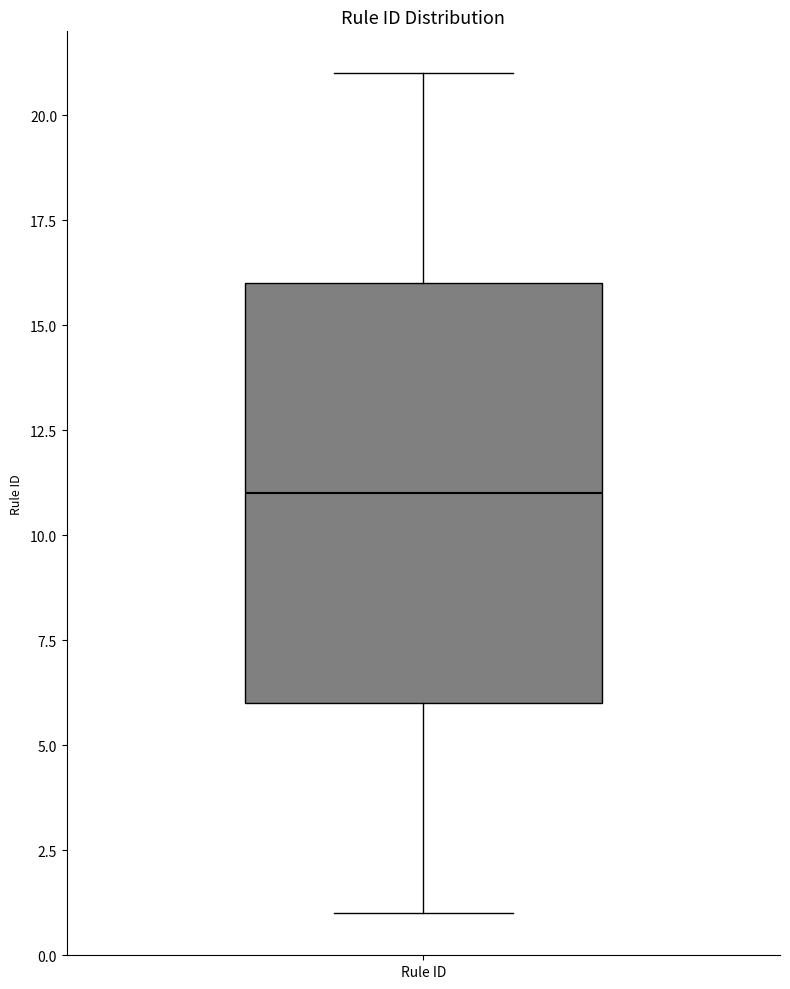

Where is the lower edge of the box for Rule ID on the y-axis? The values are not printed on the chart, so give them approximately, as read against the axis.

6